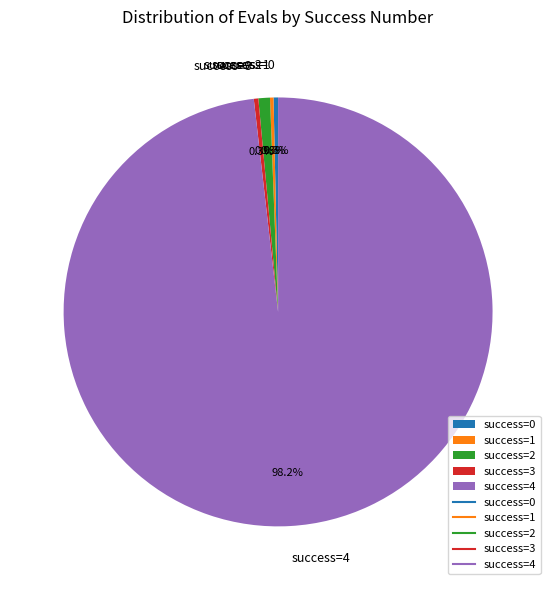

How much of the chart is everything except success=0?

99.7%